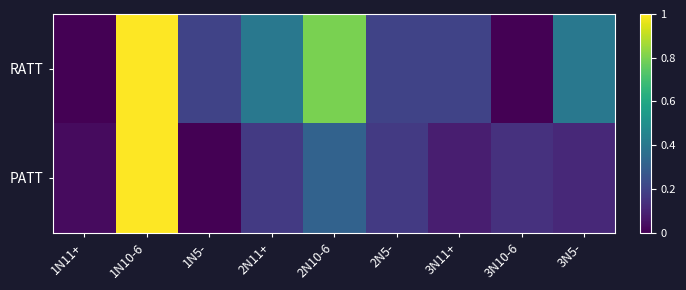

Between 2N10-6 and 3N5-, which series saw the biggest shift?

RATT